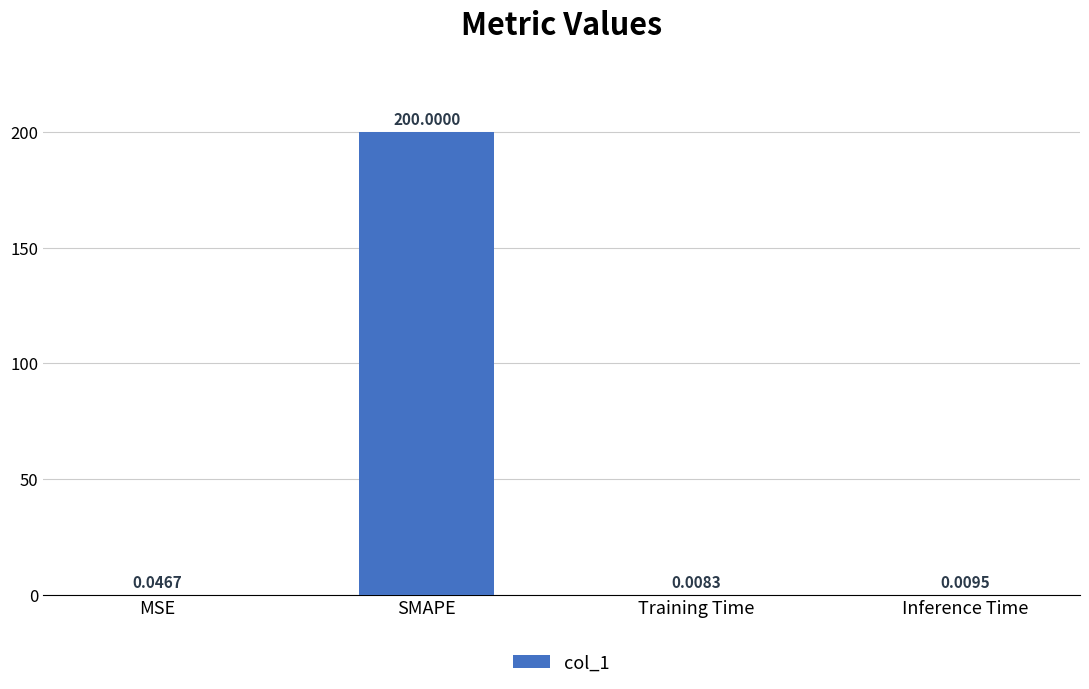

What is the sum of all values?

200.1